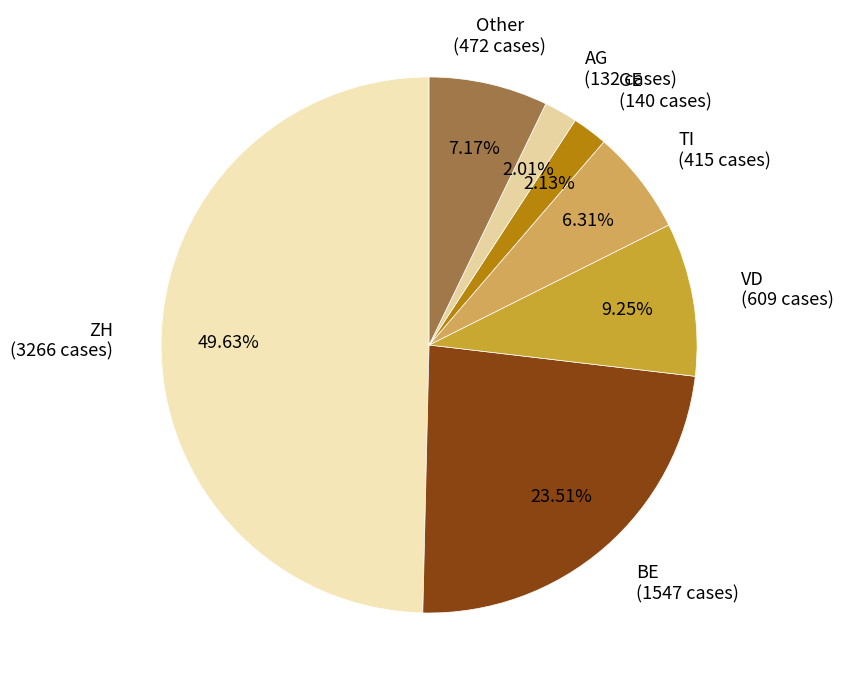

What is the ratio of the value at ZH to the value at AG?

24.7